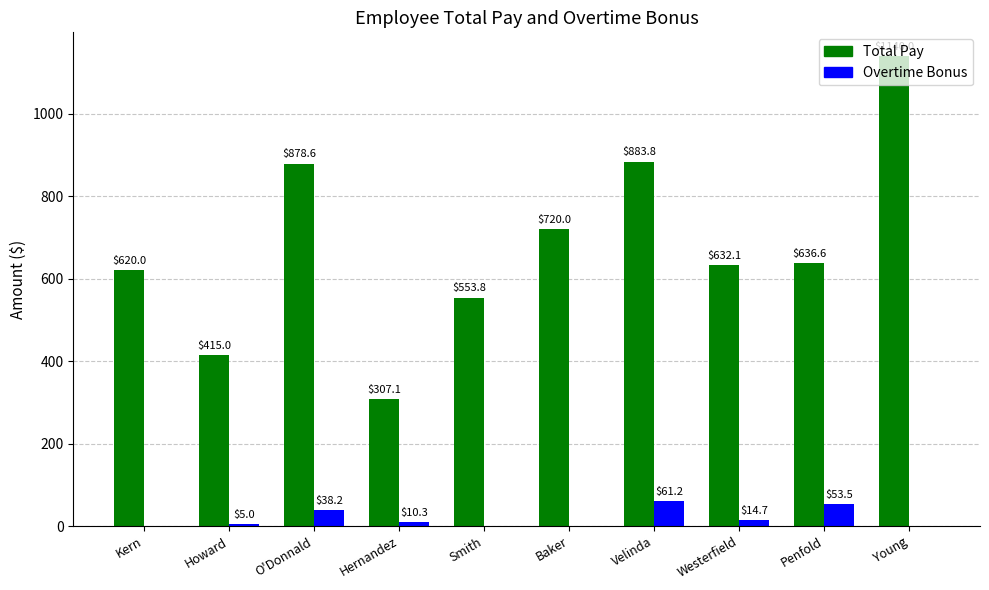

What is the spread (max minus min) of values at Velinda?

822.5